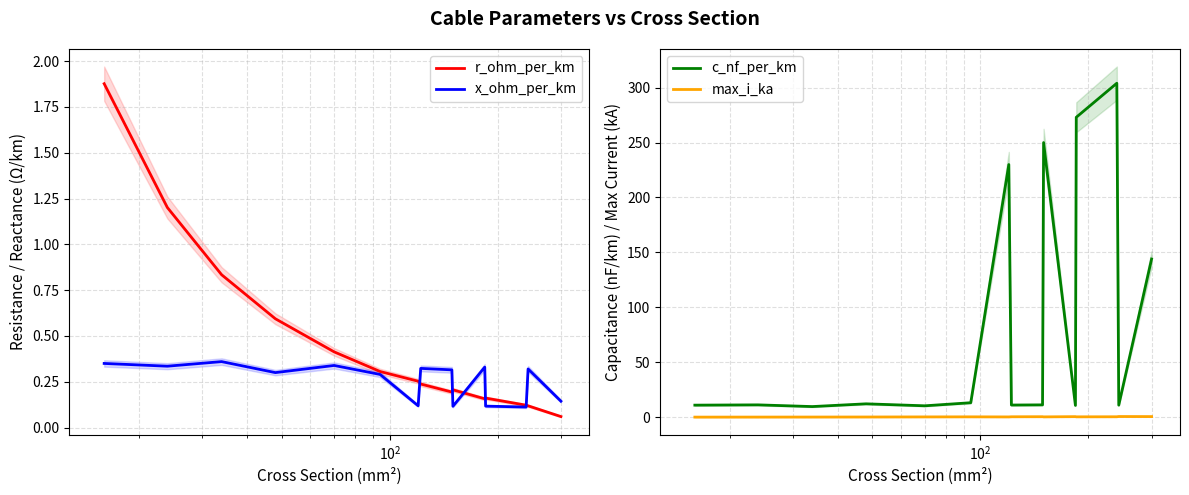

What is the value of the c_nf_per_km point at the 9th from the left?

11.2